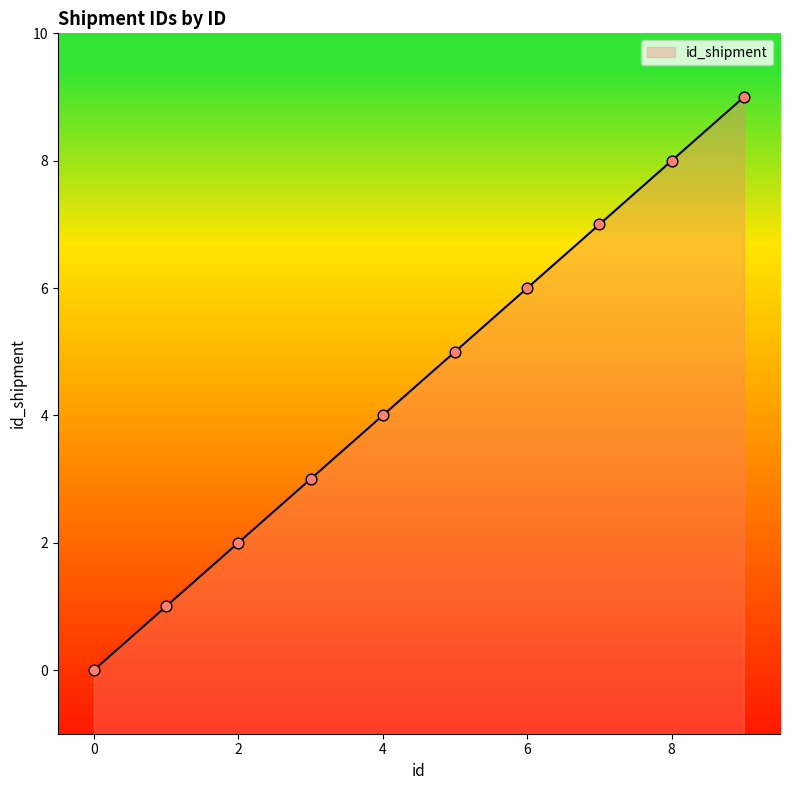

What is the change in value from 5 to 7?

+2